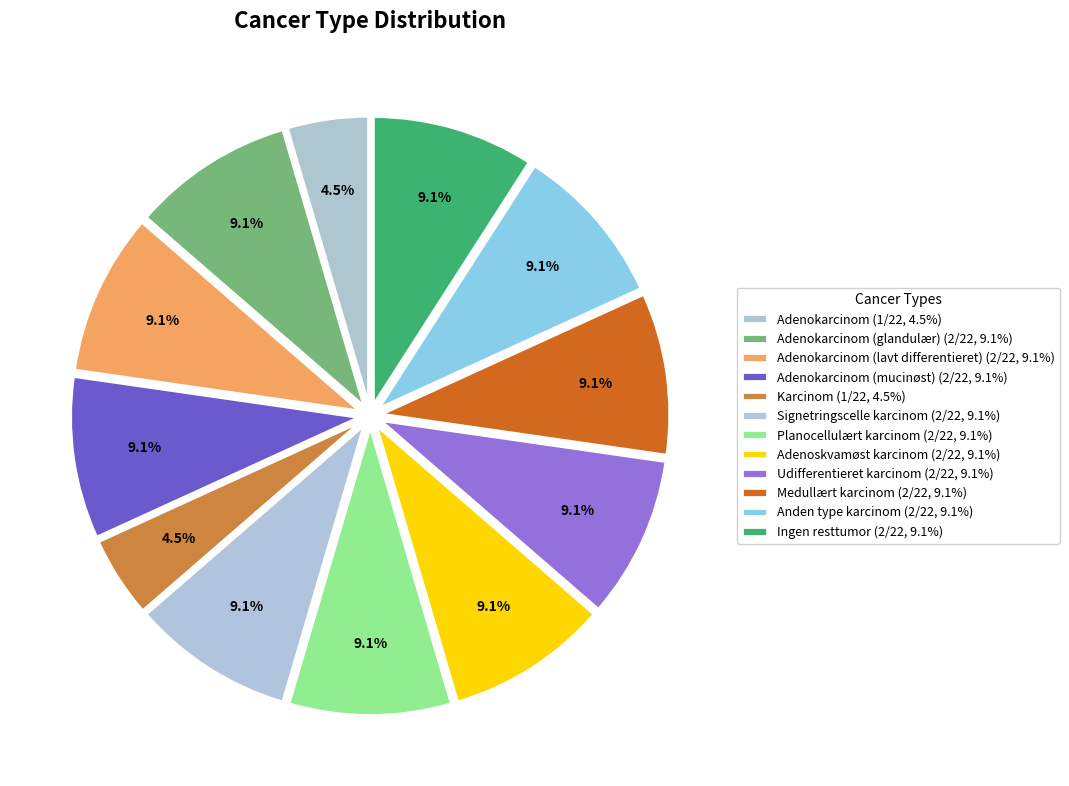

Which category has the smallest portion of the pie?

adenocarcinoma